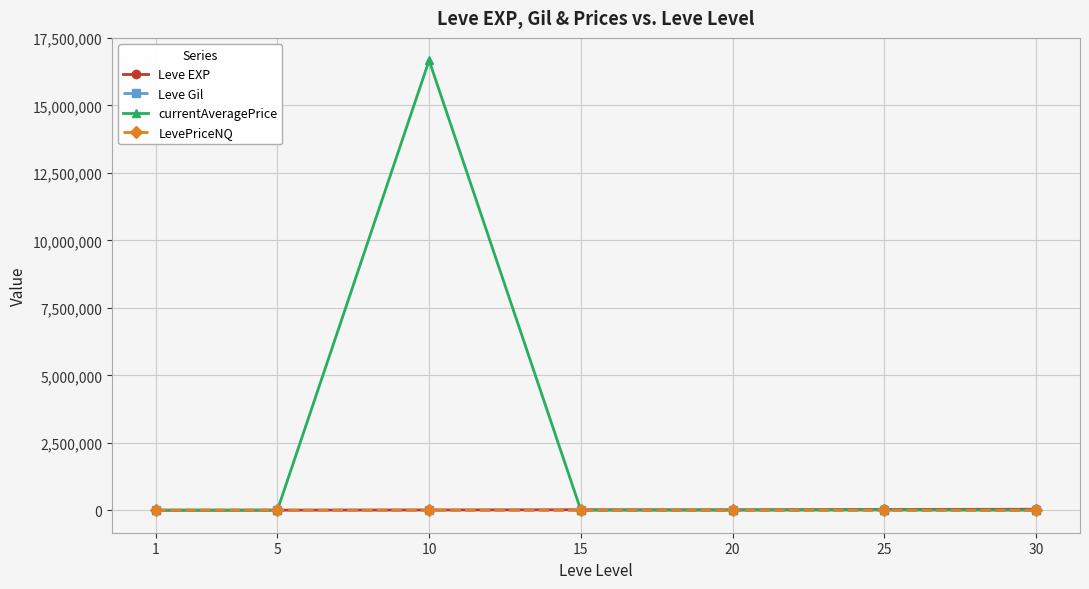

What is the difference between the Leve Gil values at 25 and 20?

72.7